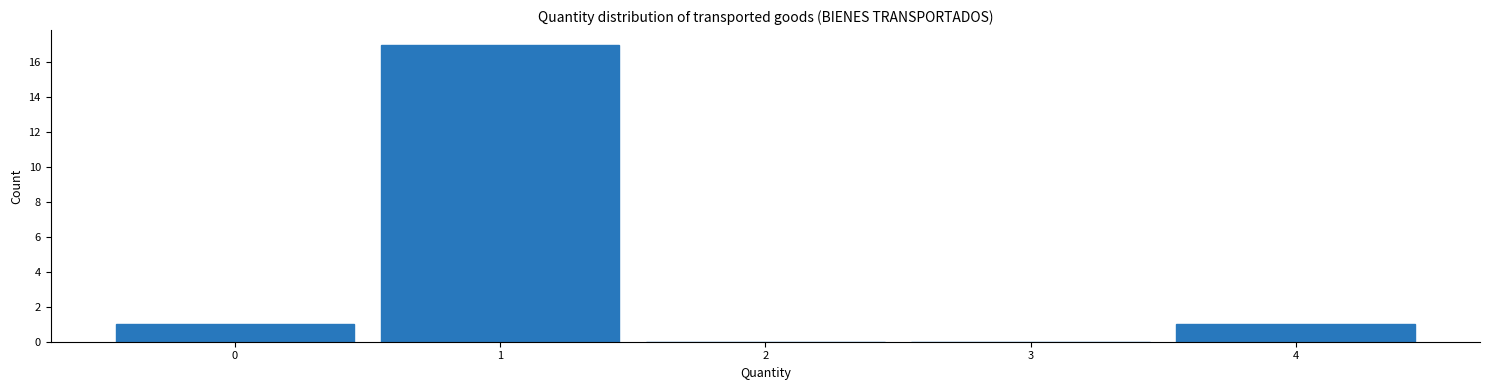

Reading left to right, list every bar in this chart as the range it spans on the x-axis followed by its height. The values are not printed on the chart, so give them approximately, as read against the axis.

-0.5 to 0.5: 1
0.5 to 1.5: 17
1.5 to 2.5: 0
2.5 to 3.5: 0
3.5 to 4.5: 1